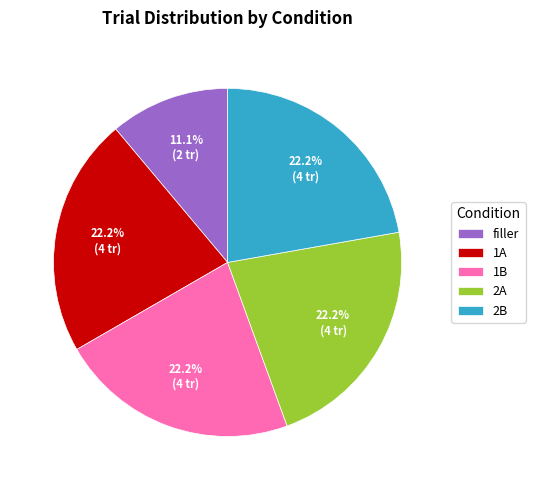

To the nearest percent, what is the difference between the largest and smallest slice percentages?

11%